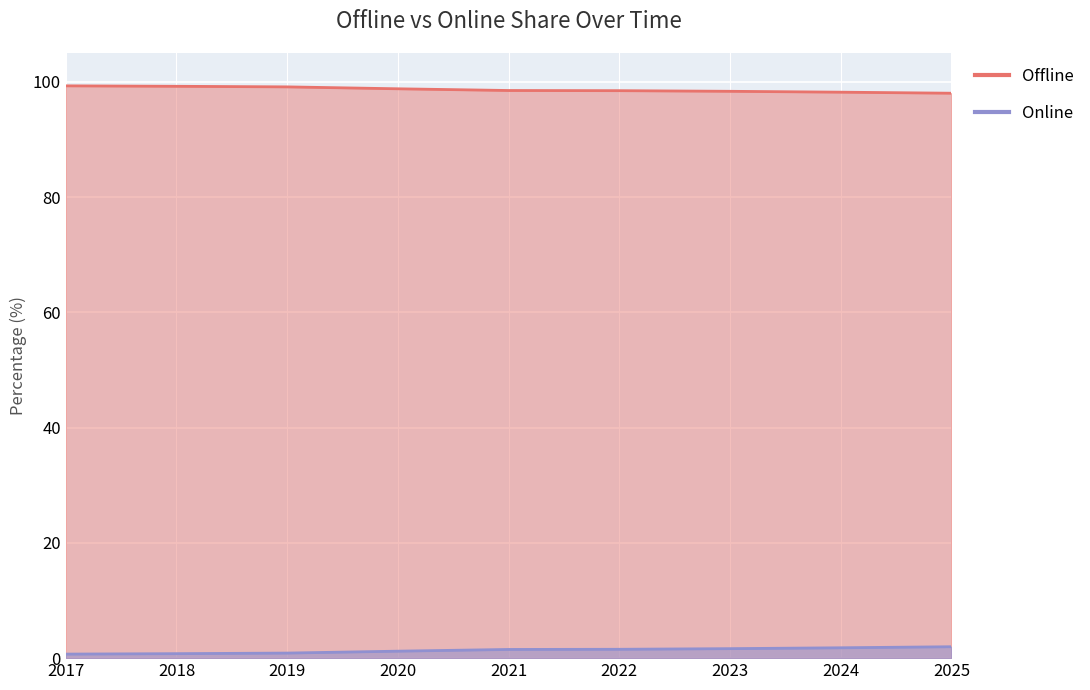

True or false: Online and Offline cross at least once.

False